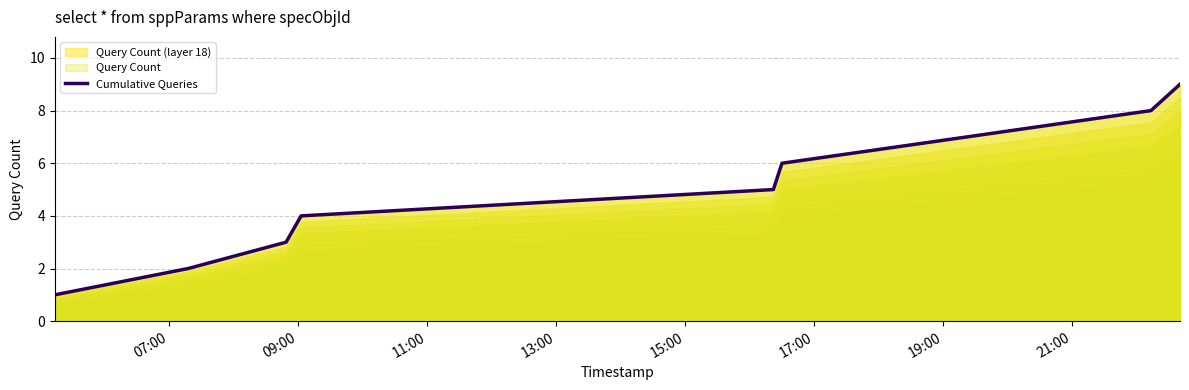

Count the values in the range 3 to 7.

5